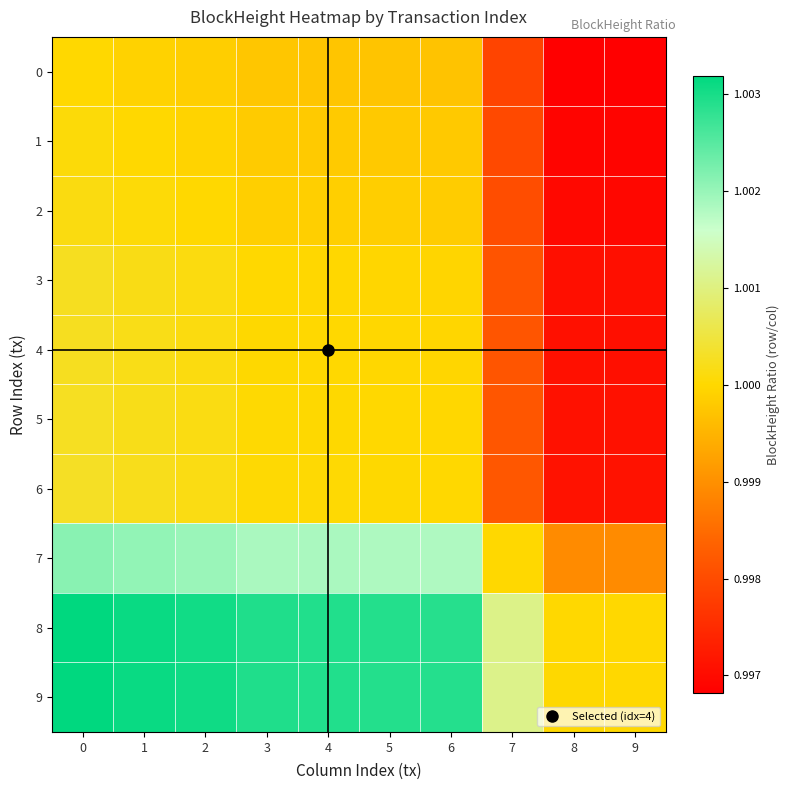

Reading left to right, list all the values displayed in this chart.

0: 0=1.0	1=1.0	2=1.0	3=1.0	4=1.0	5=1.0	6=1.0	7=1.0	8=1.0	9=1.0
1: 0=1.0	1=1.0	2=1.0	3=1.0	4=1.0	5=1.0	6=1.0	7=1.0	8=1.0	9=1.0
2: 0=1.0	1=1.0	2=1.0	3=1.0	4=1.0	5=1.0	6=1.0	7=1.0	8=1.0	9=1.0
3: 0=1.0	1=1.0	2=1.0	3=1.0	4=1.0	5=1.0	6=1.0	7=1.0	8=1.0	9=1.0
4: 0=1.0	1=1.0	2=1.0	3=1.0	4=1.0	5=1.0	6=1.0	7=1.0	8=1.0	9=1.0
5: 0=1.0	1=1.0	2=1.0	3=1.0	4=1.0	5=1.0	6=1.0	7=1.0	8=1.0	9=1.0
6: 0=1.0	1=1.0	2=1.0	3=1.0	4=1.0	5=1.0	6=1.0	7=1.0	8=1.0	9=1.0
7: 0=1.0	1=1.0	2=1.0	3=1.0	4=1.0	5=1.0	6=1.0	7=1.0	8=1.0	9=1.0
8: 0=1.0	1=1.0	2=1.0	3=1.0	4=1.0	5=1.0	6=1.0	7=1.0	8=1.0	9=1.0
9: 0=1.0	1=1.0	2=1.0	3=1.0	4=1.0	5=1.0	6=1.0	7=1.0	8=1.0	9=1.0